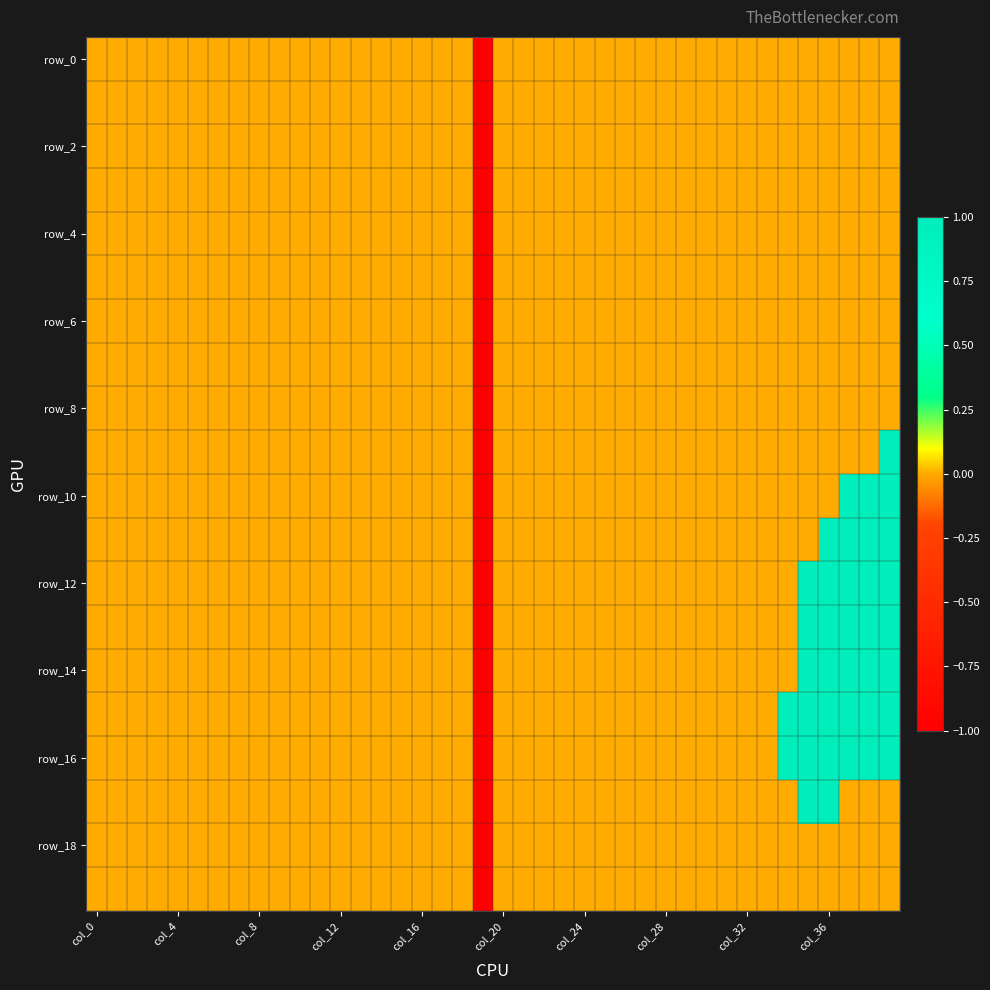

What is the smallest value displayed?

-1